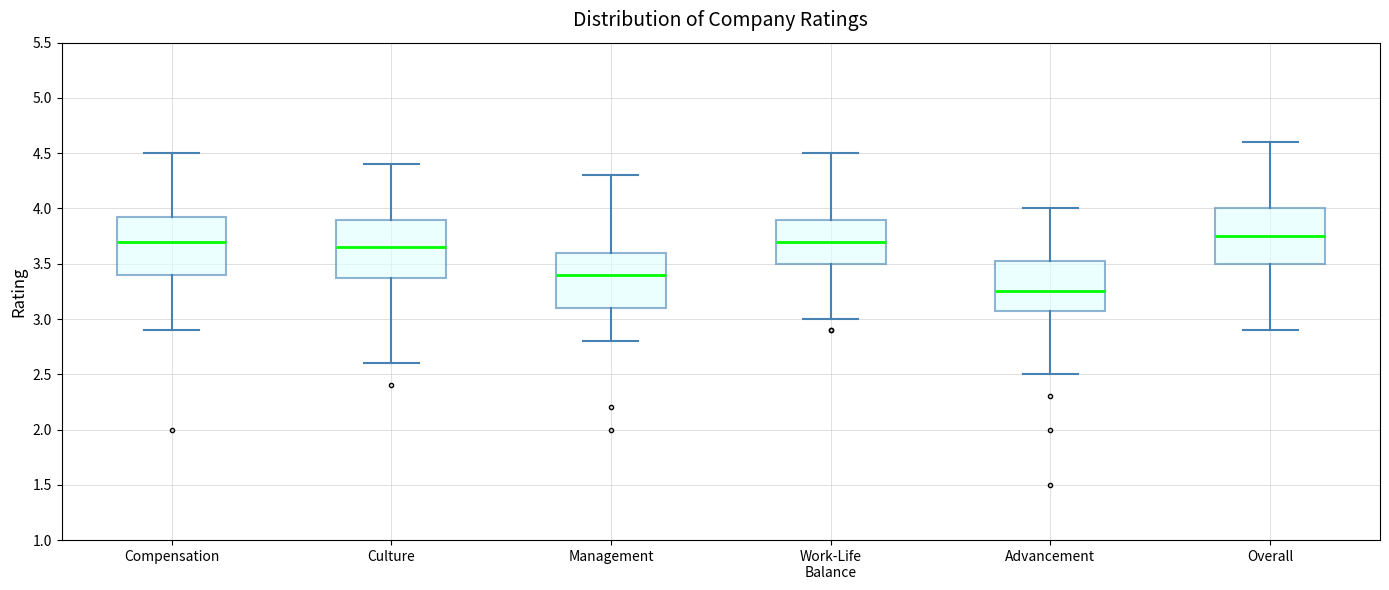

Reading left to right, read every box against the y-axis: the position of its median line, the range the box covers, and the ends of its whiskers. The values are not printed on the chart, so give them approximately, as read against the axis.

Compensation: median 3.70, box 3.40 to 3.95, whiskers 2.90 to 4.50
Culture: median 3.65, box 3.40 to 3.90, whiskers 2.60 to 4.40
Management: median 3.40, box 3.10 to 3.60, whiskers 2.80 to 4.30
Work-Life Balance: median 3.70, box 3.50 to 3.90, whiskers 3.00 to 4.50
Advancement: median 3.25, box 3.10 to 3.55, whiskers 2.50 to 4.00
Overall: median 3.75, box 3.50 to 4.00, whiskers 2.90 to 4.60